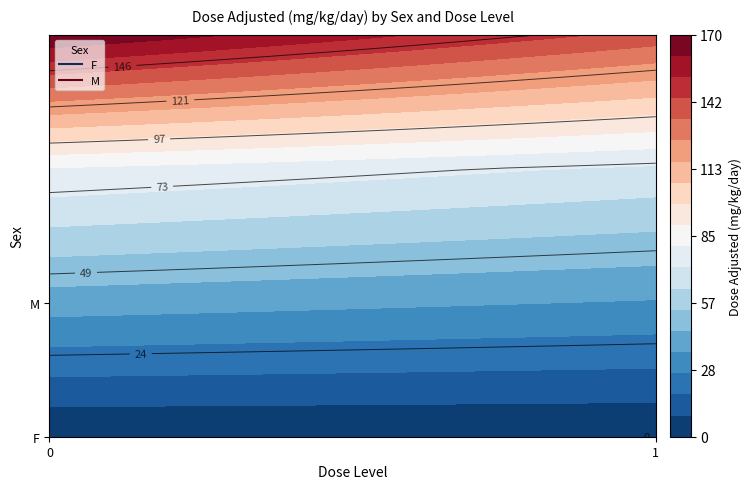

Which series has the largest range (max minus min)?

F